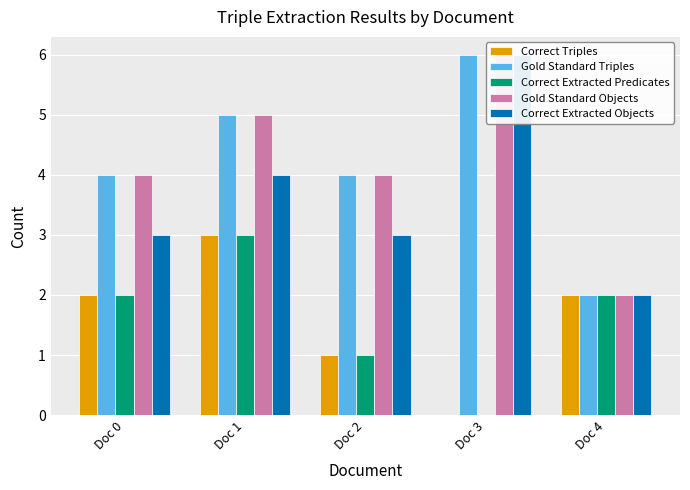

What is the approximate value of Correct Extracted Predicates at Doc 2?

1